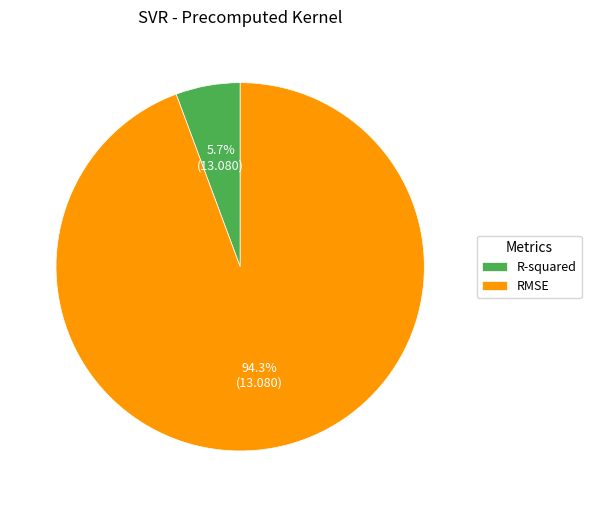

What is the ratio of the value at R-squared to the value at RMSE?

0.1